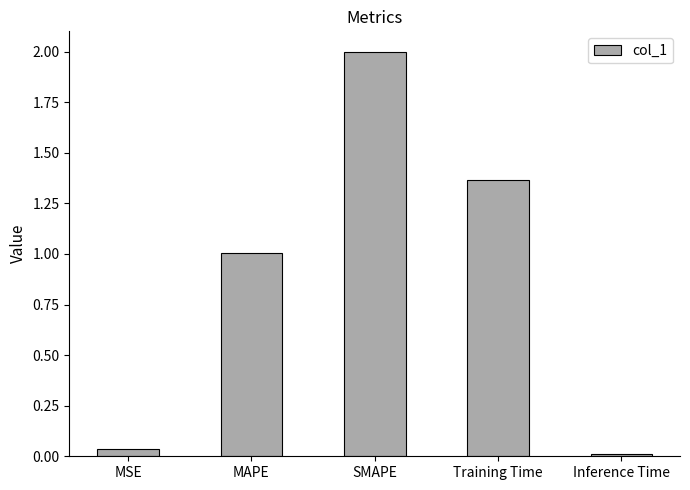

What is the value of the 3rd bar from the left?

2.0